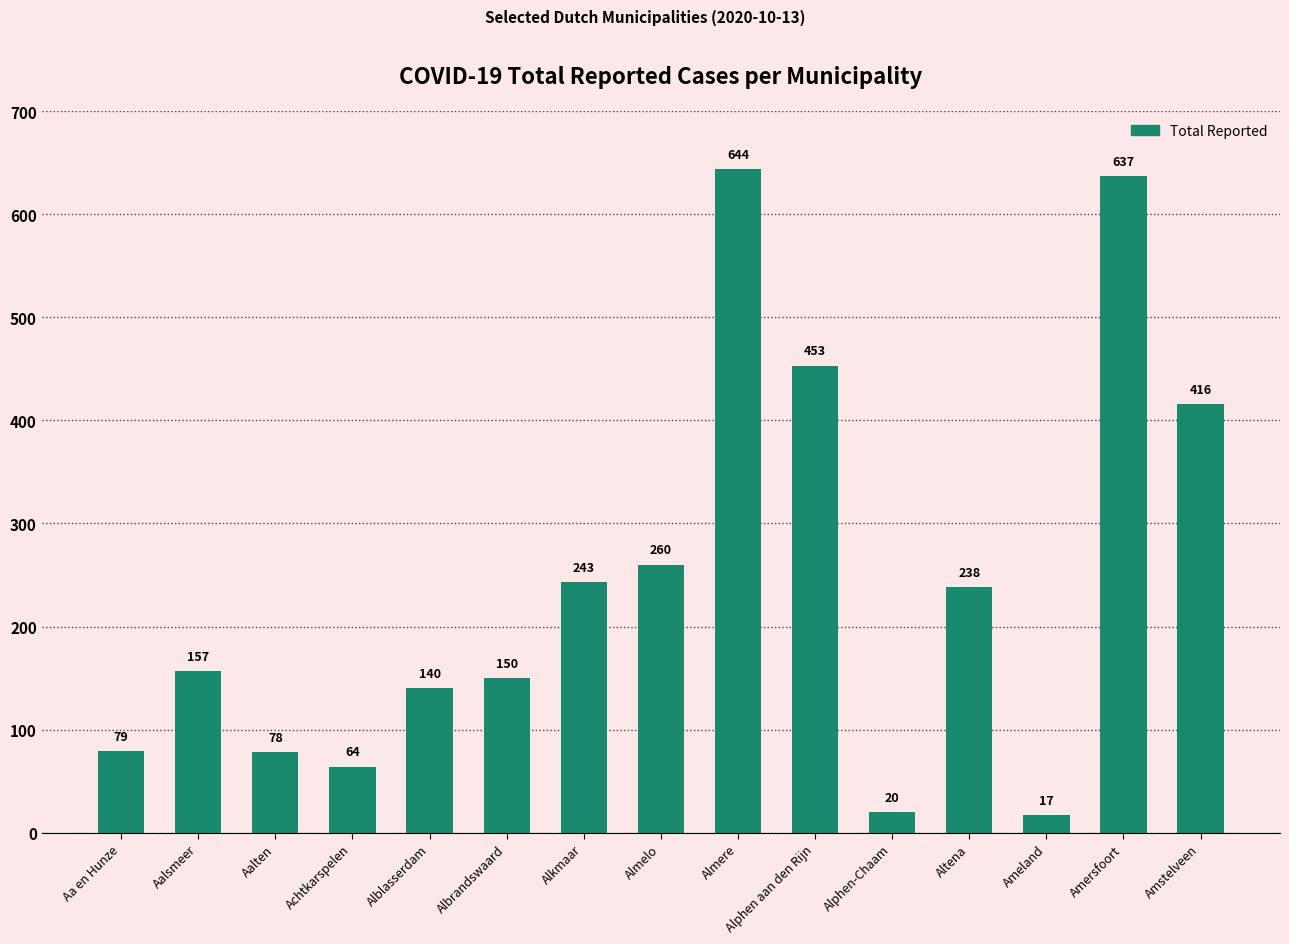

Reading left to right, transcribe all the data shown in this chart.

79	157	78	64	140	150	243	260	644	453	20	238	17	637	416